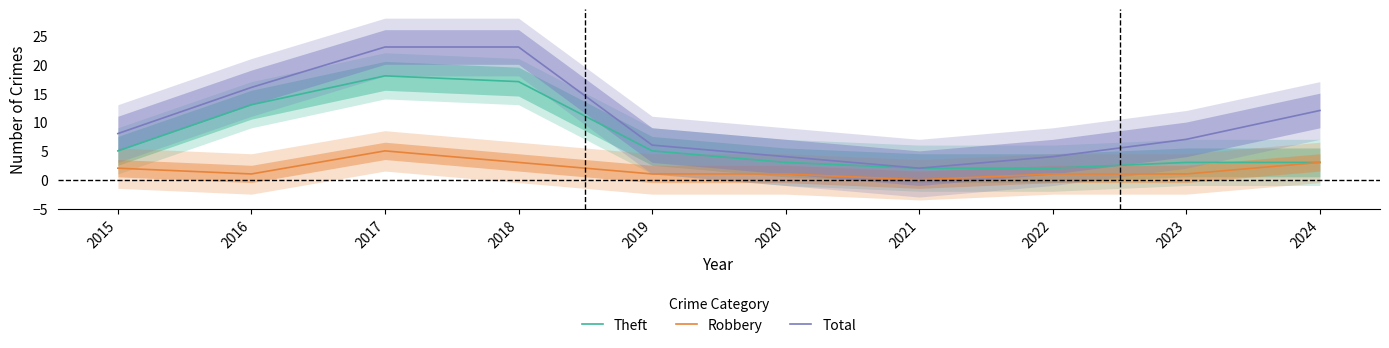

Reading left to right, list all the values displayed in this chart.

Theft: 5	13	18	17	5	3	2	2	3	3
Robbery: 2	1	5	3	1	1	0	1	1	3
Total: 8	16	23	23	6	4	2	4	7	12